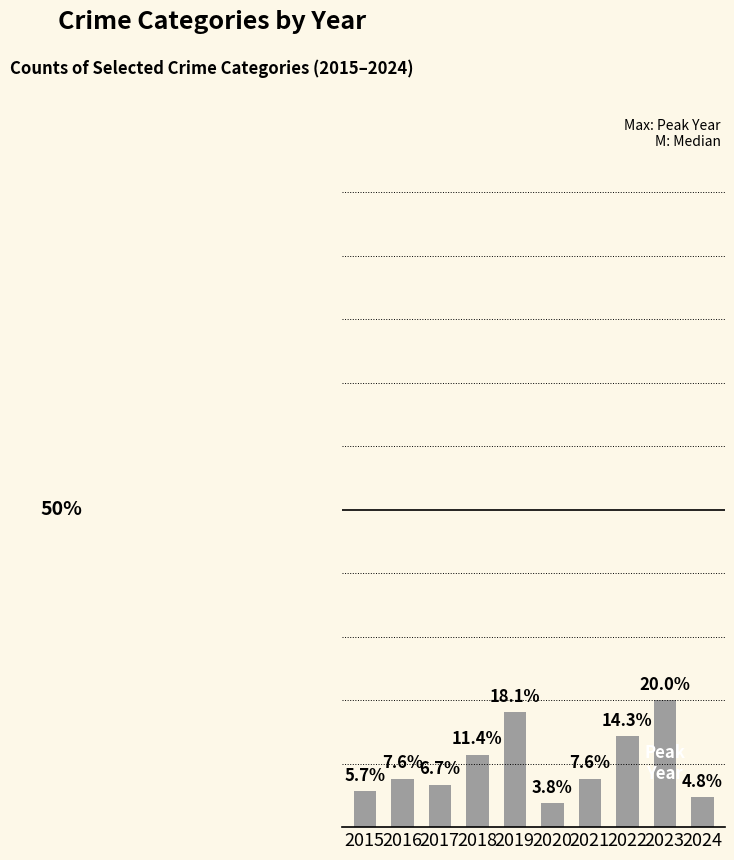

Are the bars horizontal?

No